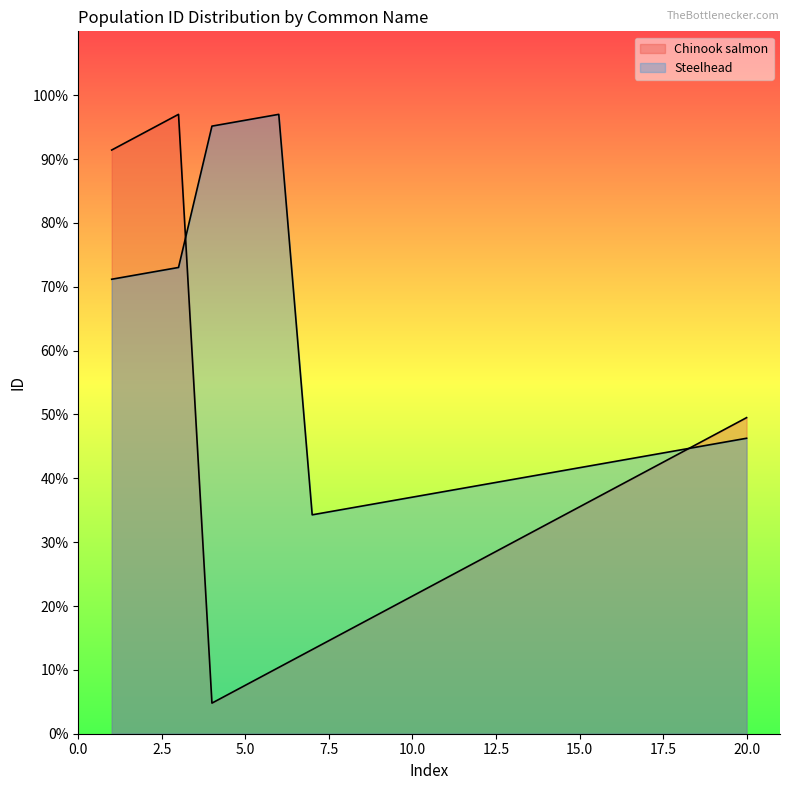

How many lines are shown in the chart?

2